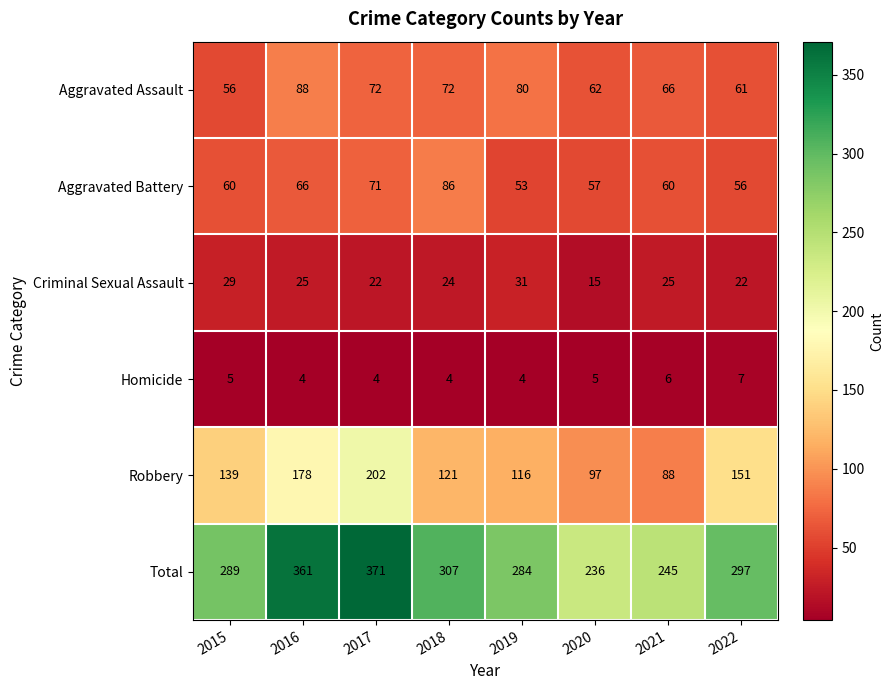

Which label corresponds to the largest value in the chart?

2017